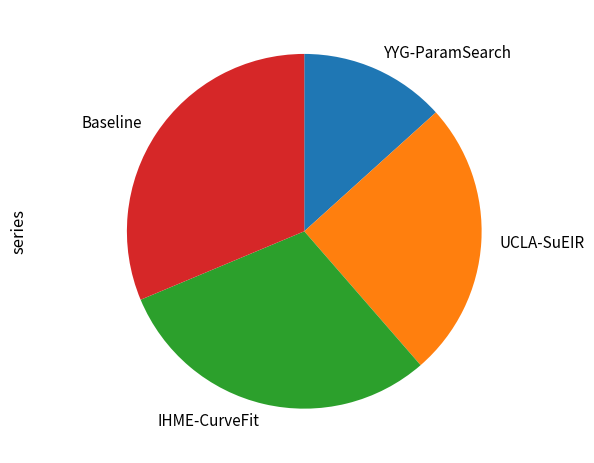

How many segments does this pie chart have?

4